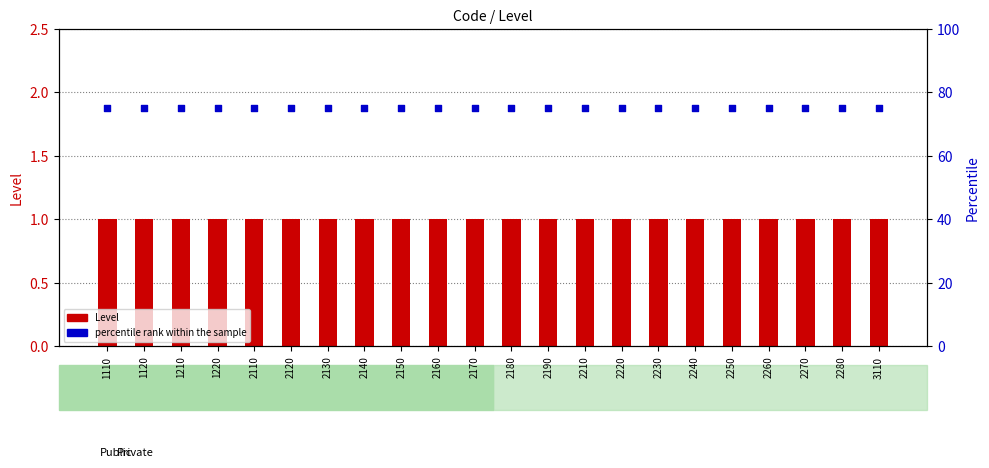

Which series reaches the minimum Y coordinate?

Level